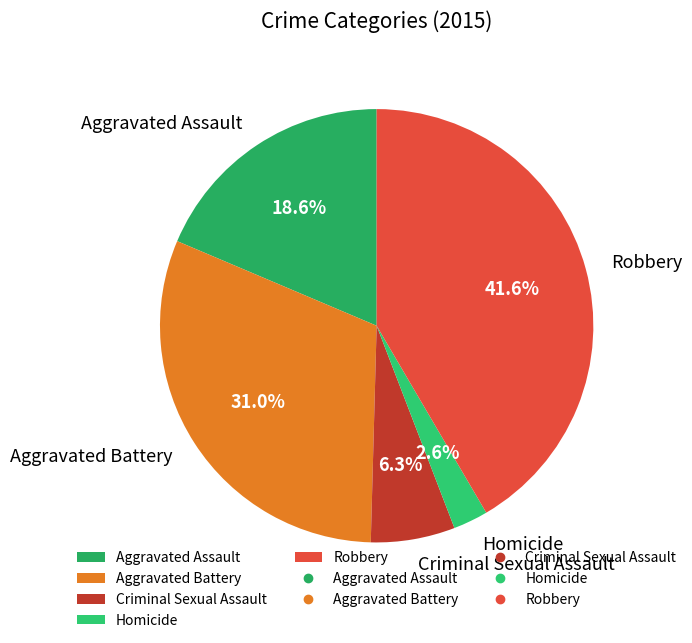

Does any single category account for the majority?

No